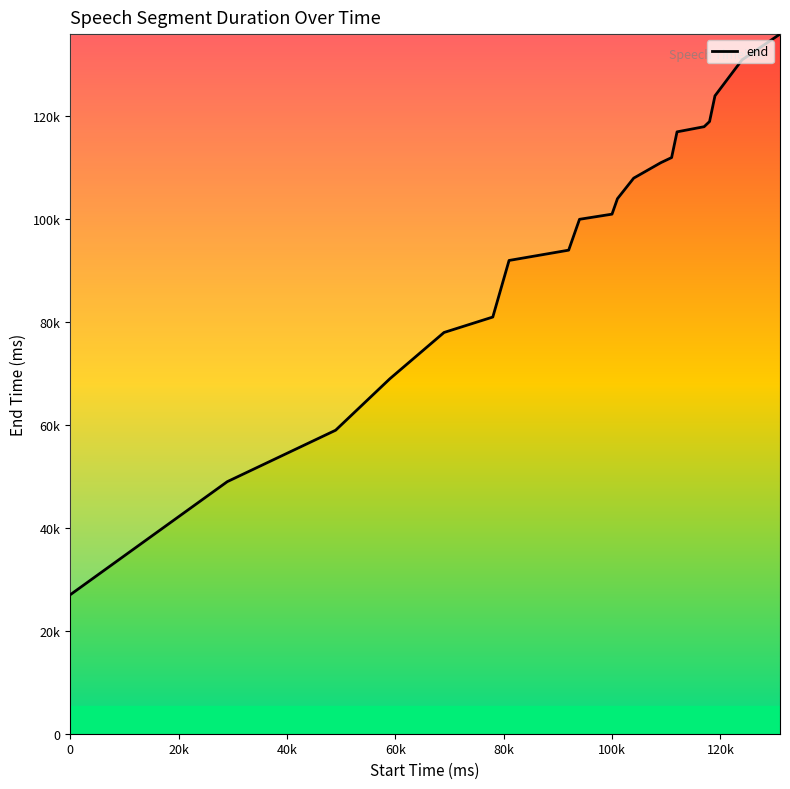

Does the chart have visible grid lines?

No